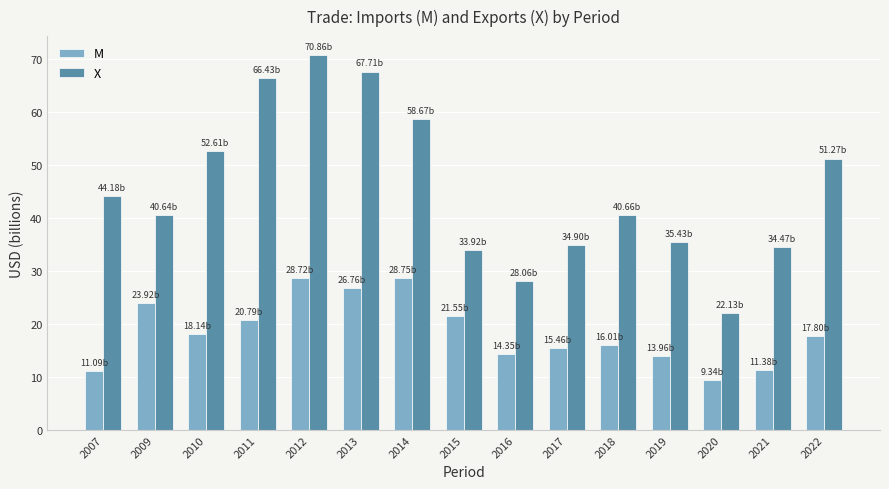

Which series has the largest total across all categories?

X